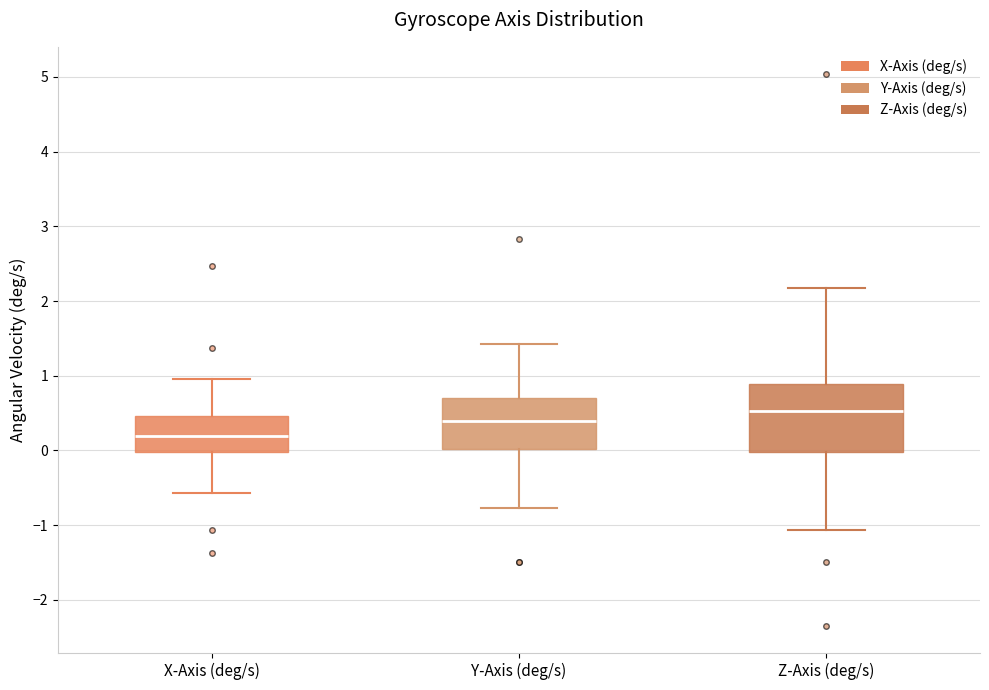

Reading left to right, transcribe this box plot: for each box, give where its median line is, the range the box spans, and where its two whiskers end, as read against the y-axis. The values are not printed on the chart, so give them approximately, as read against the axis.

X-Axis (deg/s): median 0.2, box 0.0 to 0.5, whiskers -0.6 to 1.0
Y-Axis (deg/s): median 0.4, box 0.0 to 0.7, whiskers -0.8 to 1.4
Z-Axis (deg/s): median 0.5, box 0.0 to 0.9, whiskers -1.1 to 2.2